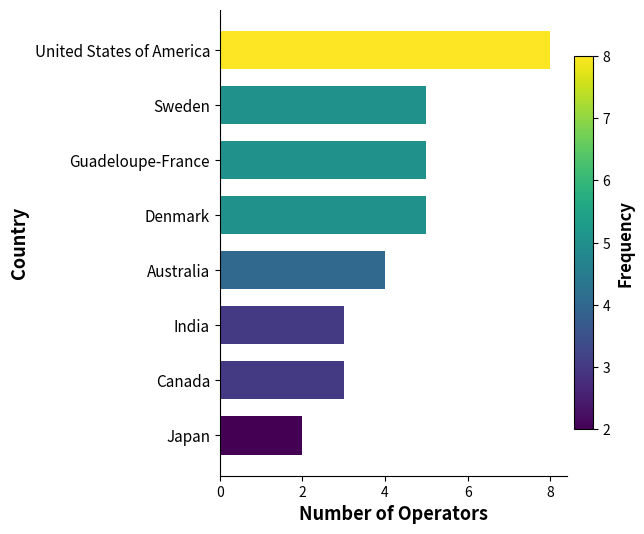

What is the label of the 5th bar from the top?

Australia